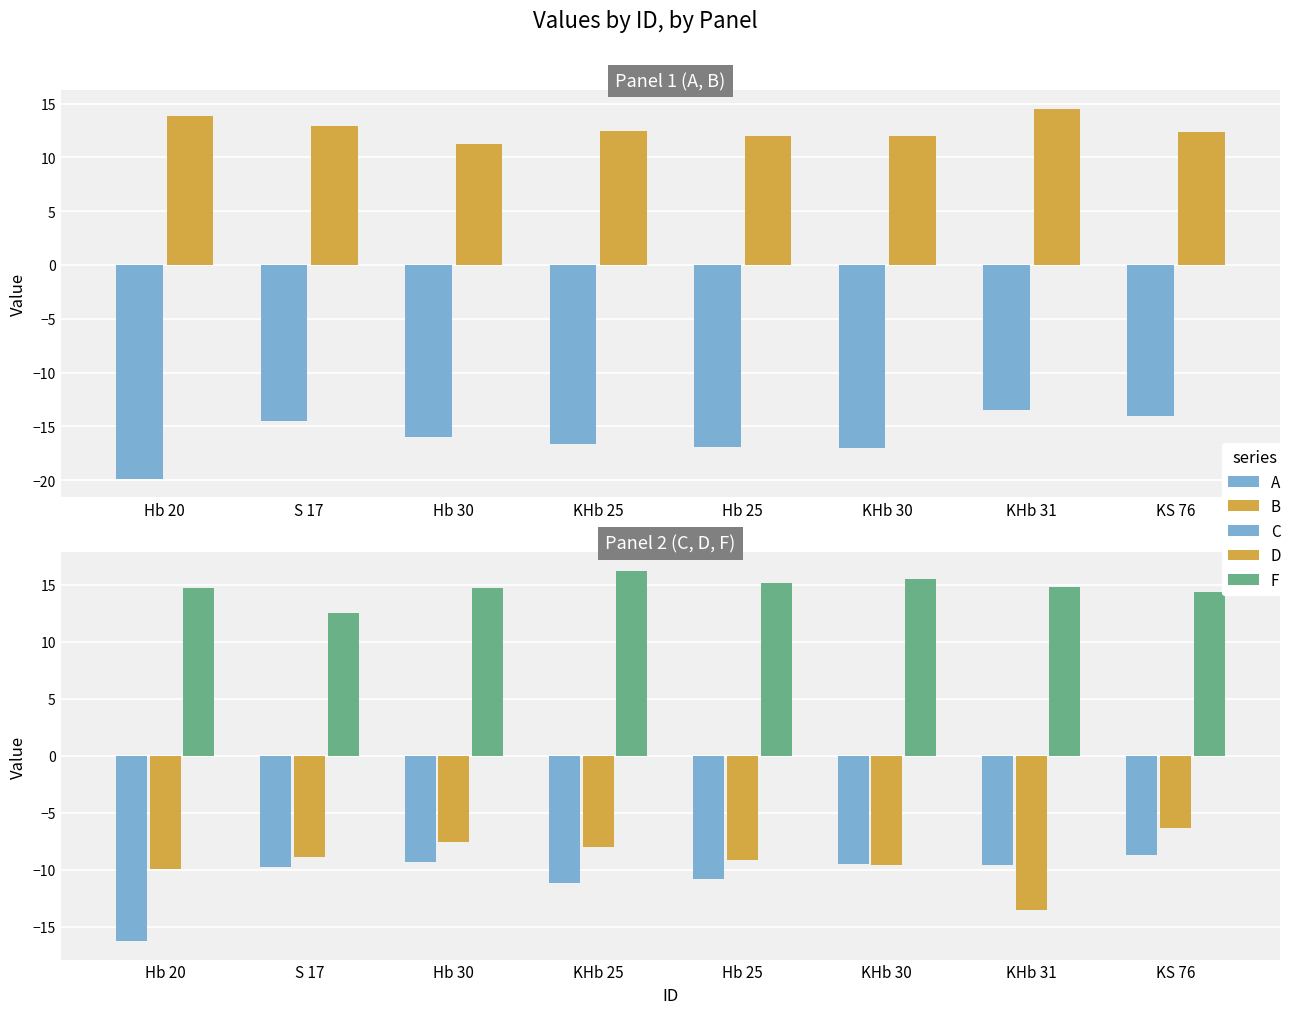

What is the sum of all D values?

-72.9